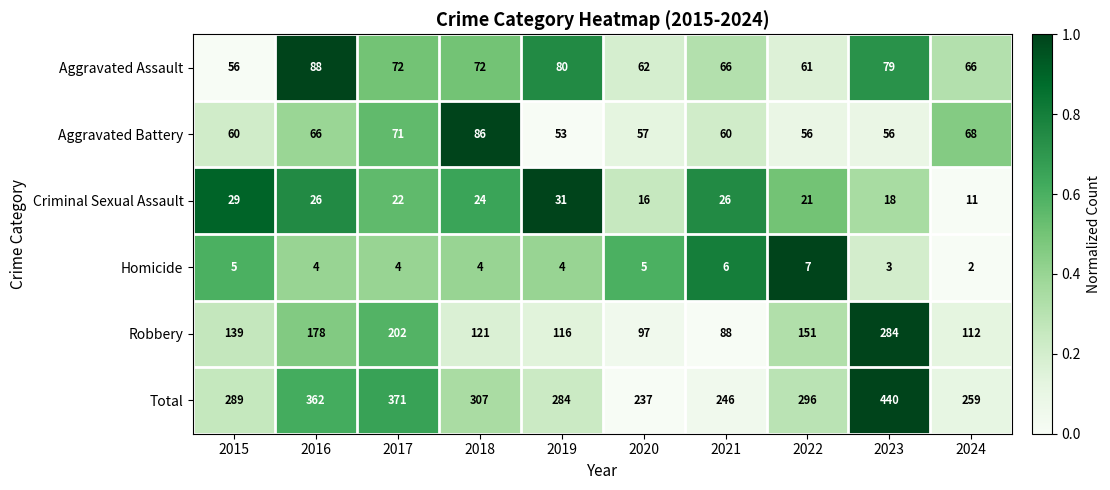

What is the difference between the highest and lowest values at 2017?

367